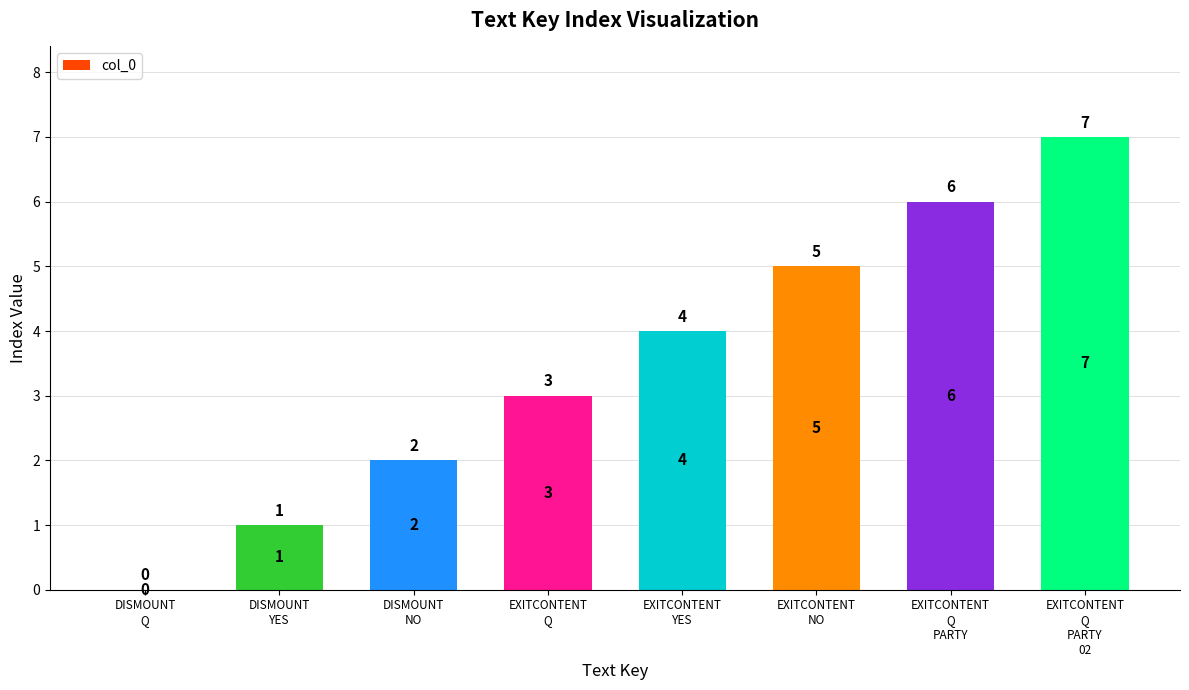

What is the greatest value displayed?

7